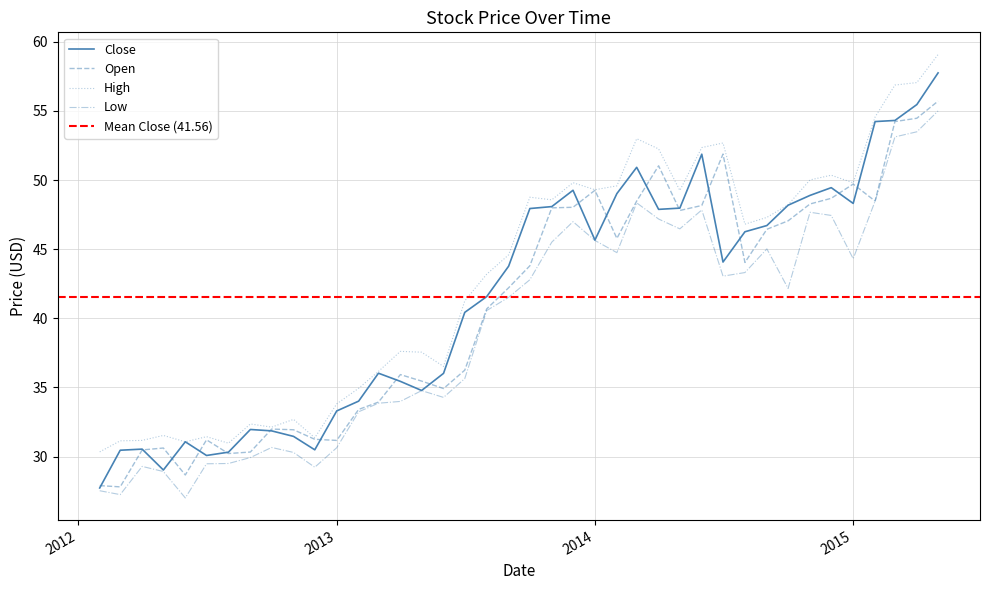

What is the minimum value for High?

30.3